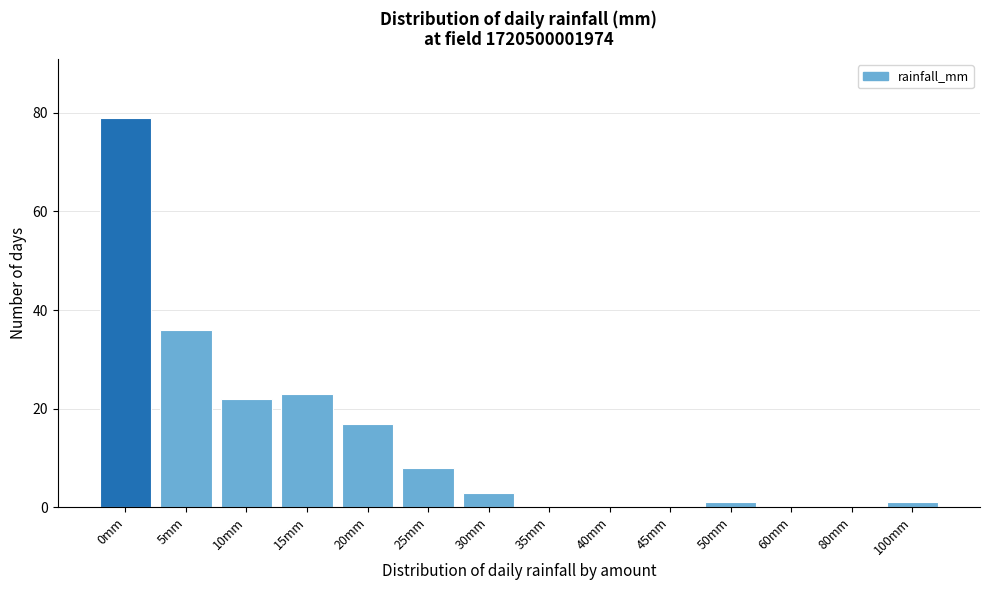

Reading left to right, extract all data points from this chart.

0mm=79	5mm=36	10mm=22	15mm=23	20mm=17	25mm=8	30mm=3	35mm=0	40mm=0	45mm=0	50mm=1	60mm=0	80mm=0	100mm=1